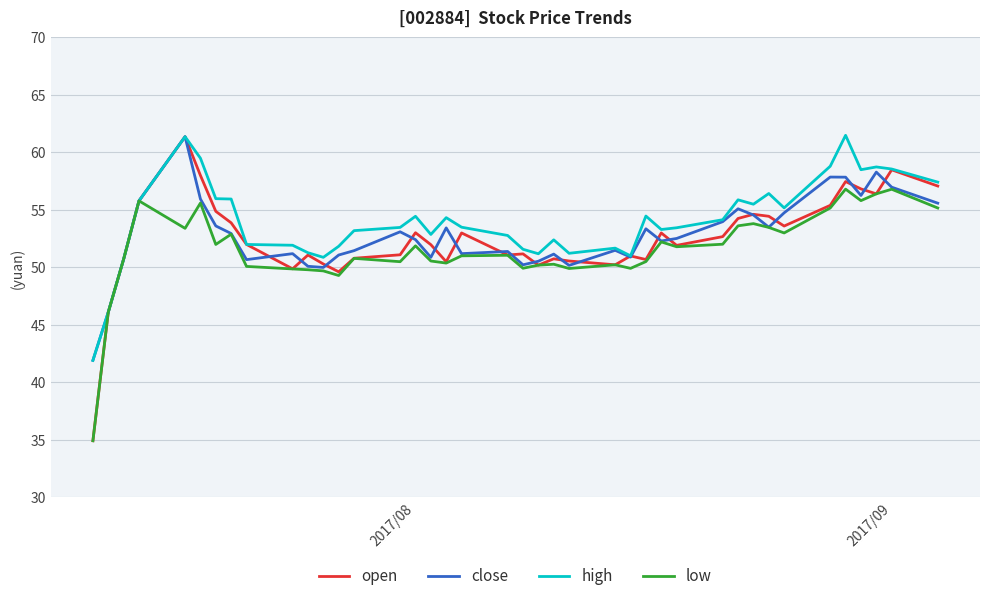

What is the minimum value for low?

34.9